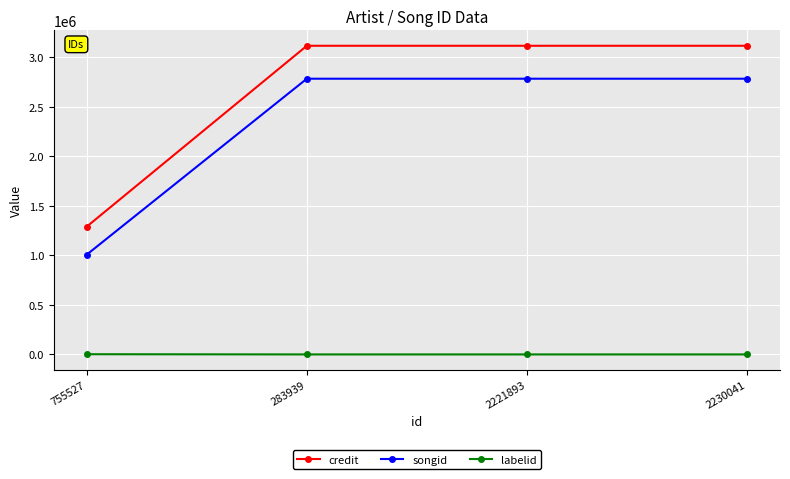

Which series has the largest total across all categories?

credit